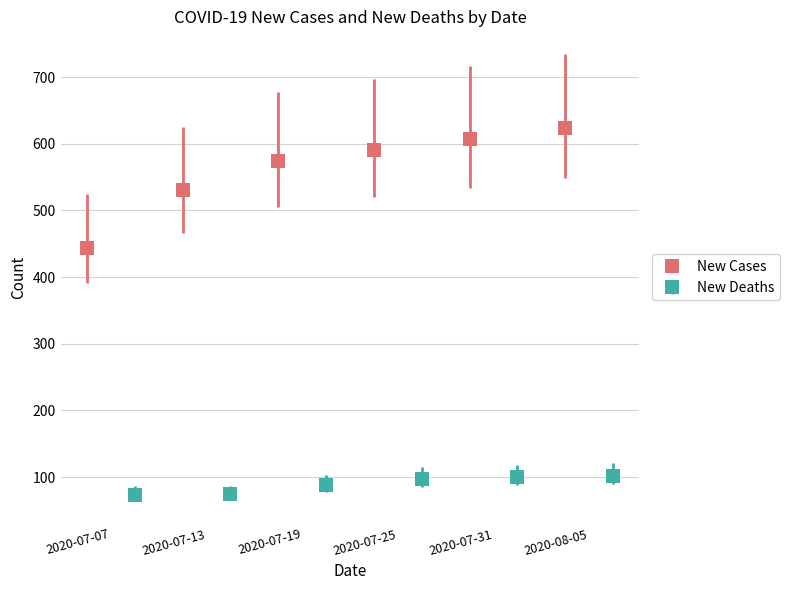

What is the value of the New Cases point at the 2nd from the left?

530